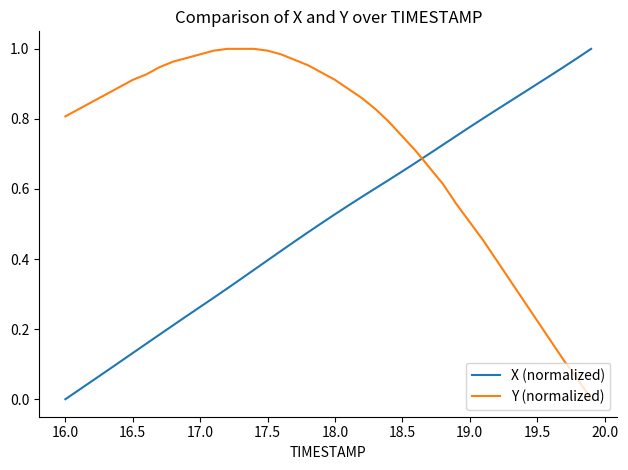

Which series has the largest total across all categories?

Y (normalized)